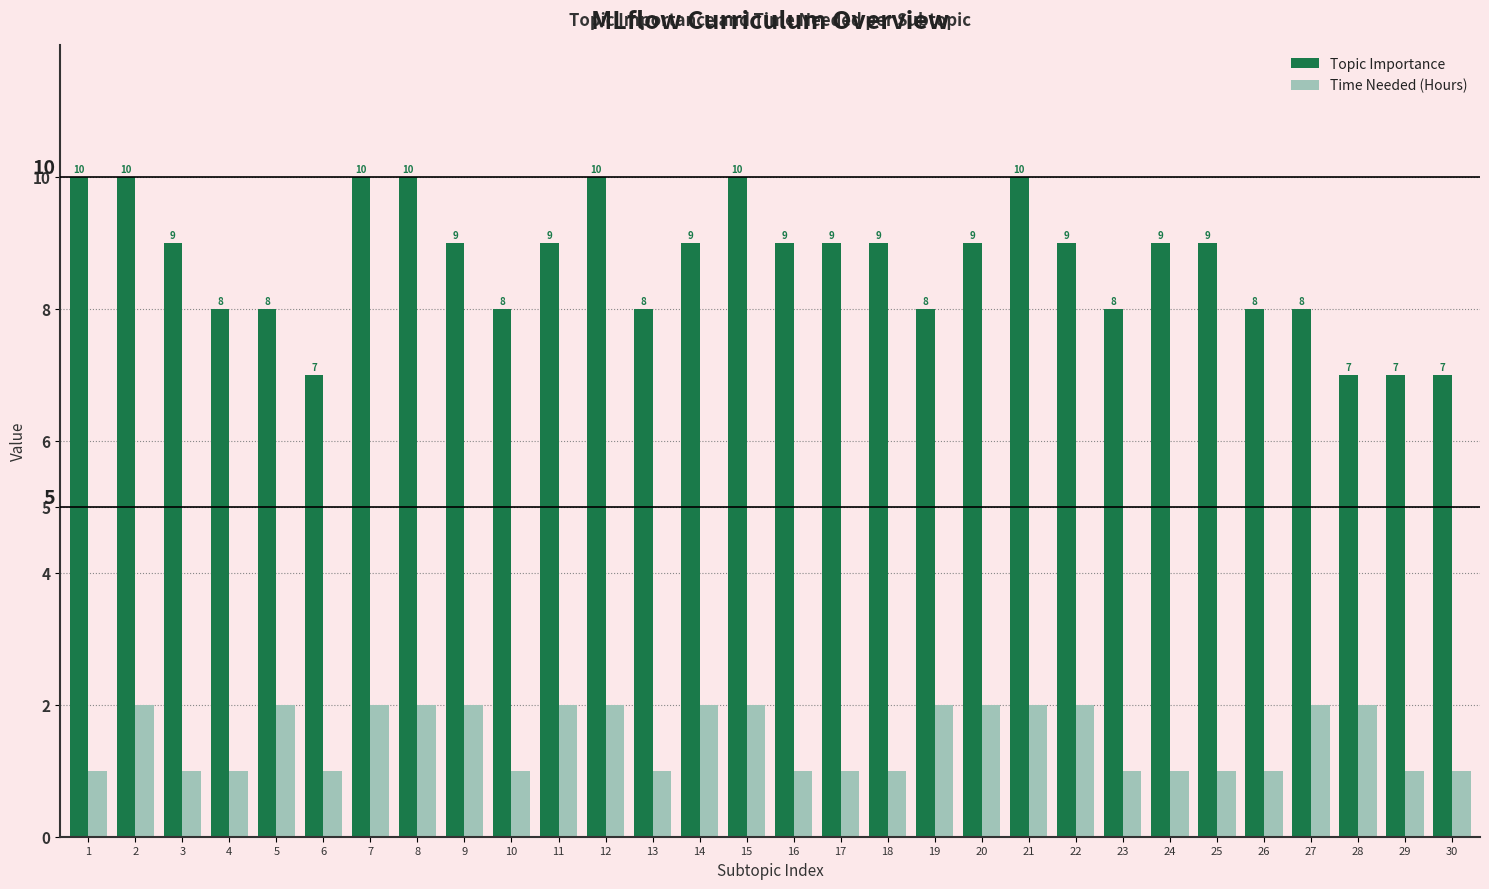

What is the total value across all series at 30?

8